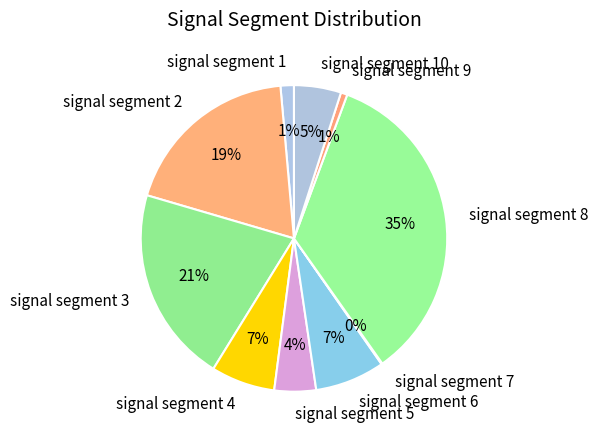

The signal segment 1 slice represents 11% of the pie. True or false?

False